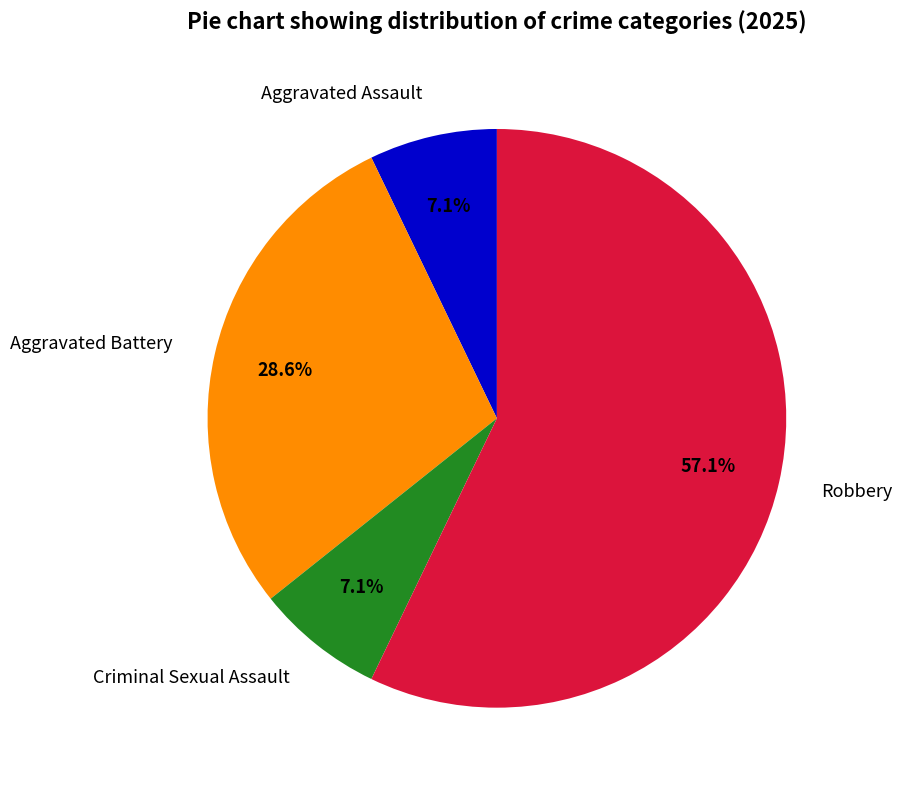

How many segments does this pie chart have?

4